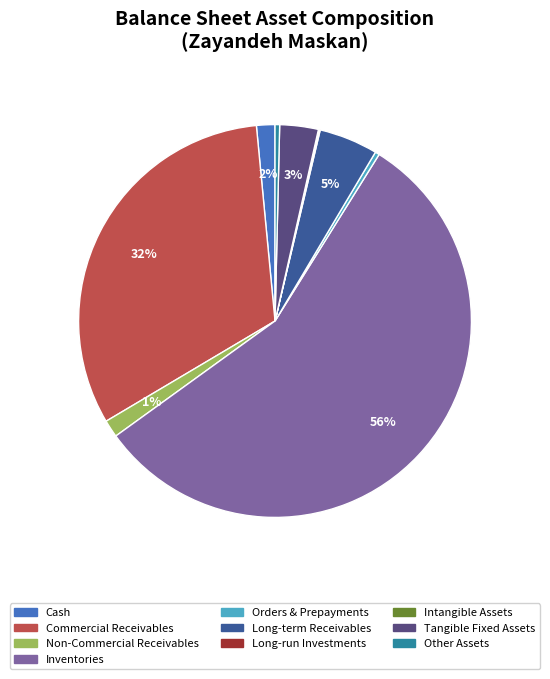

To the nearest percent, what is the average slice percentage?

10%